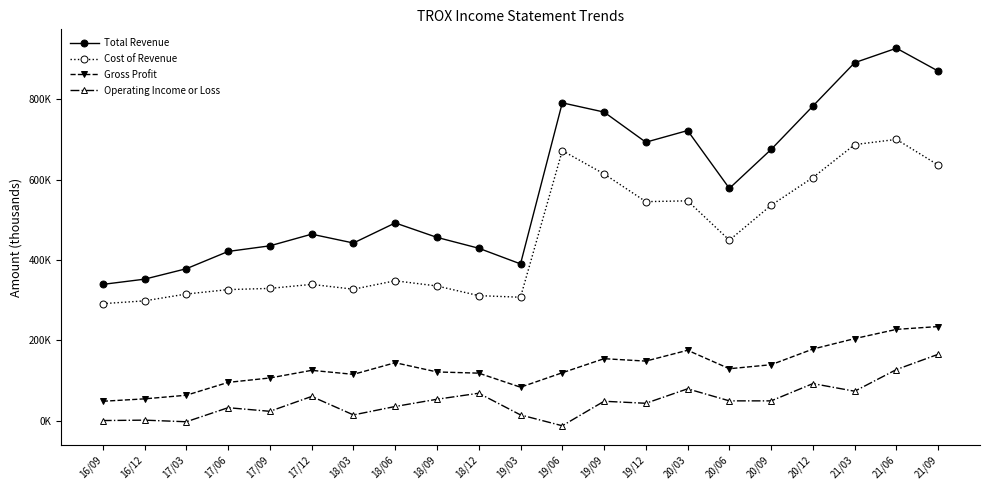

Is this an area chart (filled region under the line)?

No